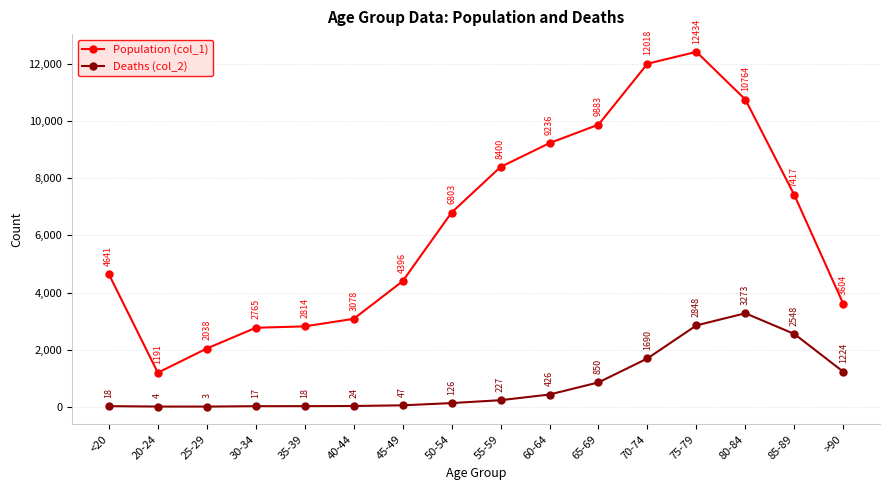

What position from the right is 25-29?

14